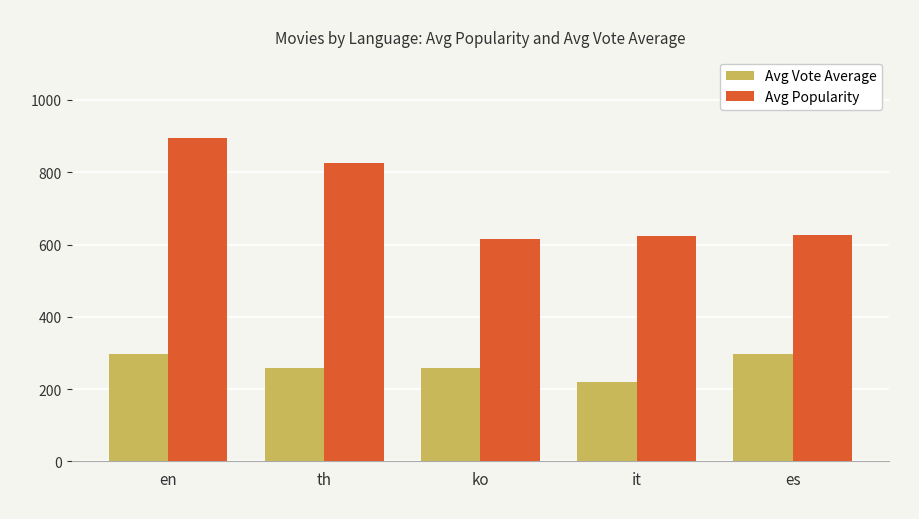

Count the number of data series in this chart.

2